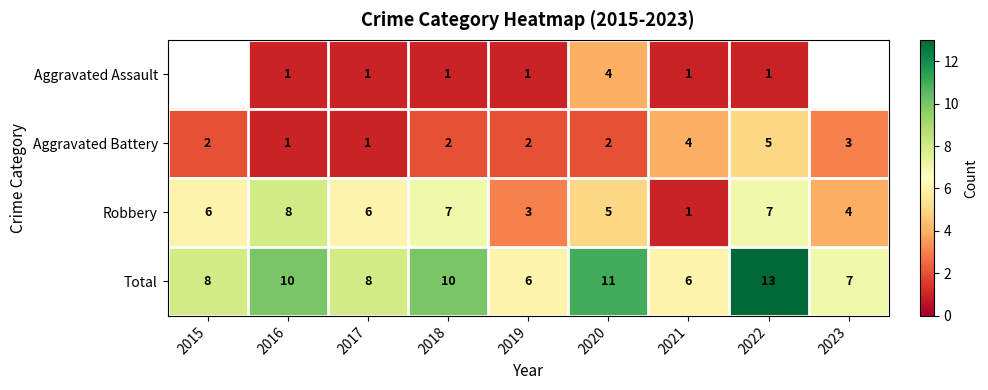

How many categories are shown in the chart?

9